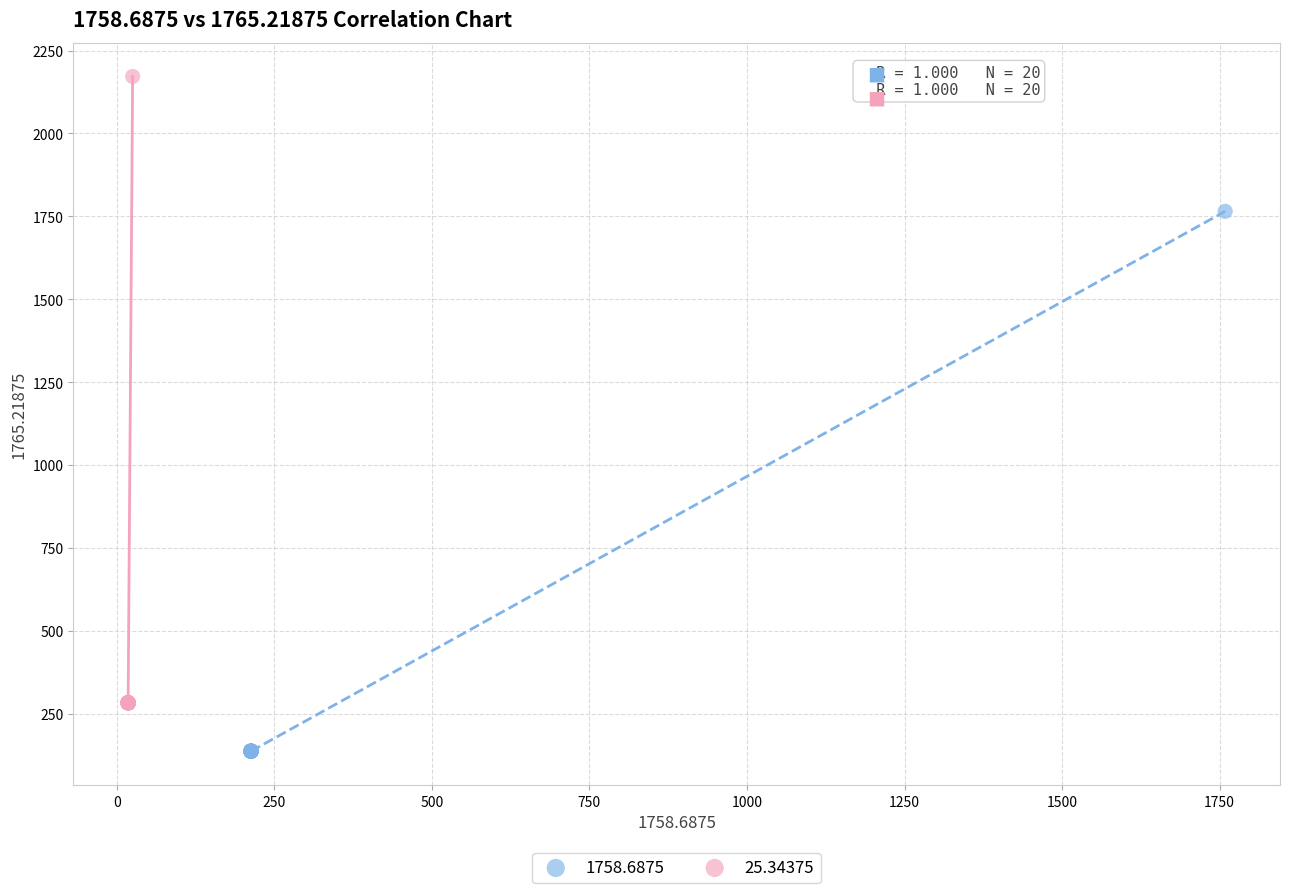

Which series has the largest Y range (max minus min)?

25.34375